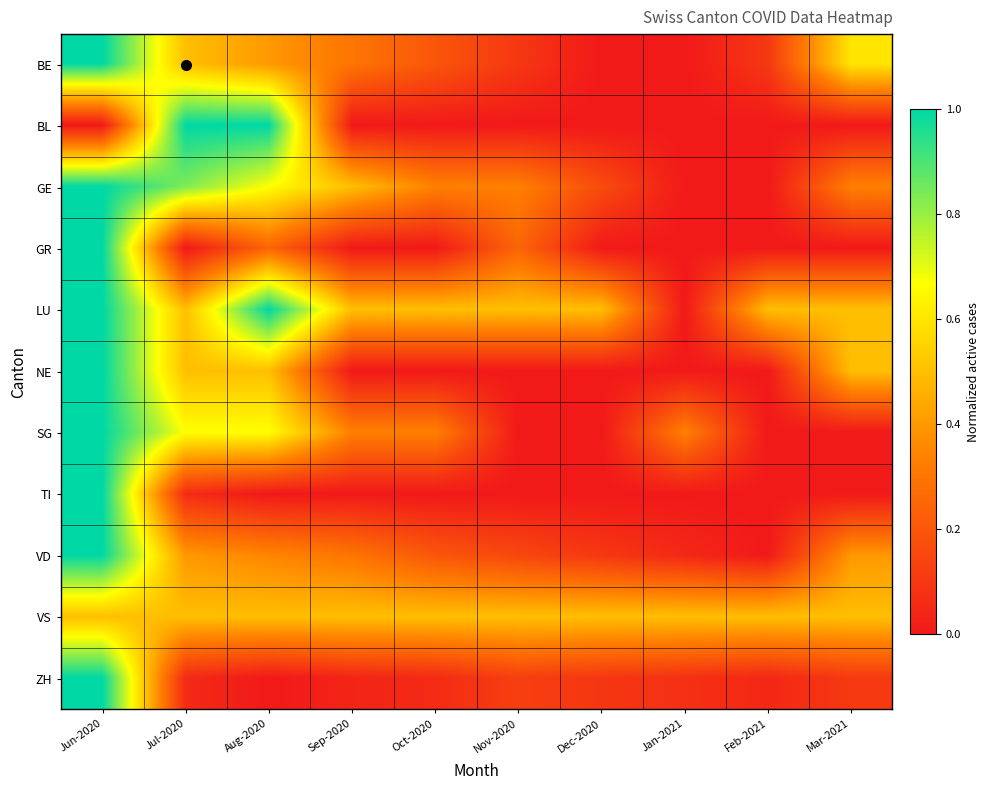

At which category is the sum across all series the highest?

Jun-2020